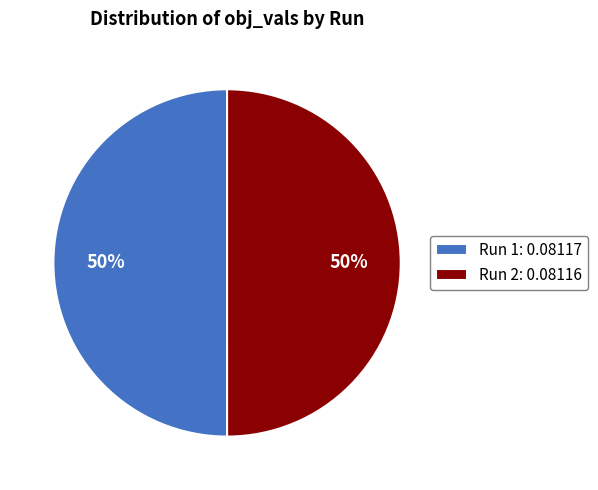

Is the sum of Run 2: 0.08116 and Run 1: 0.08117 greater than half?

Yes